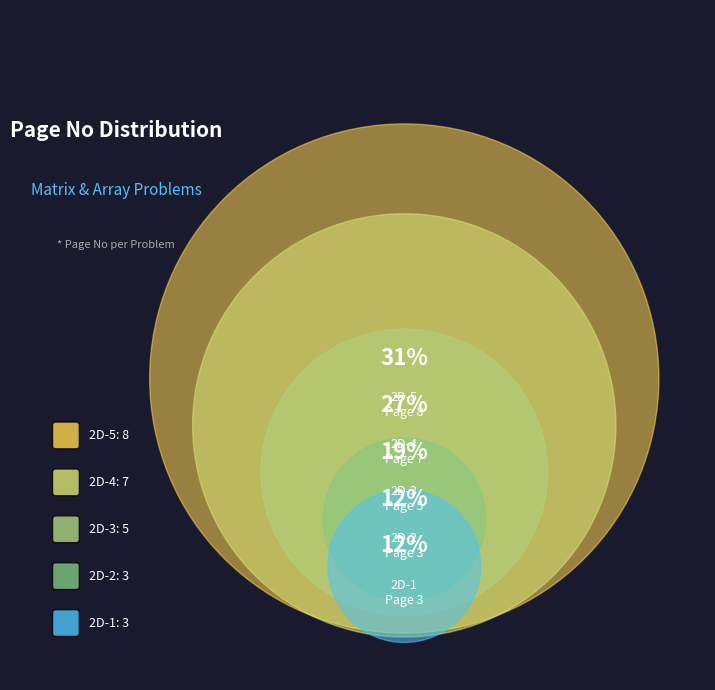

Does 2D-2 represent more than half of the total?

No